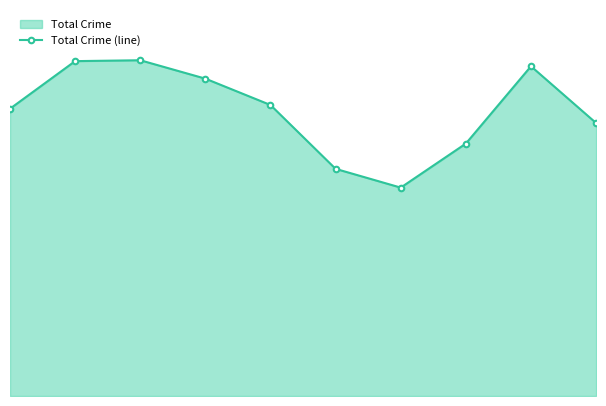

Reading right to left, extract all data points from this chart.

9=1543	8=1864	7=1427	6=1178	5=1284	4=1645	3=1794	2=1898	1=1893	0=1624